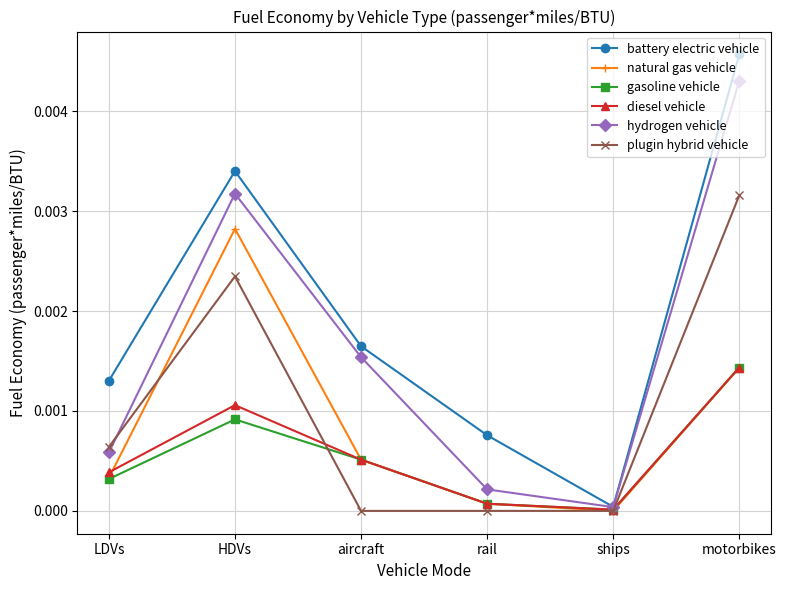

List the labels in order of hydrogen vehicle value, largest first.

motorbikes, HDVs, aircraft, LDVs, rail, ships